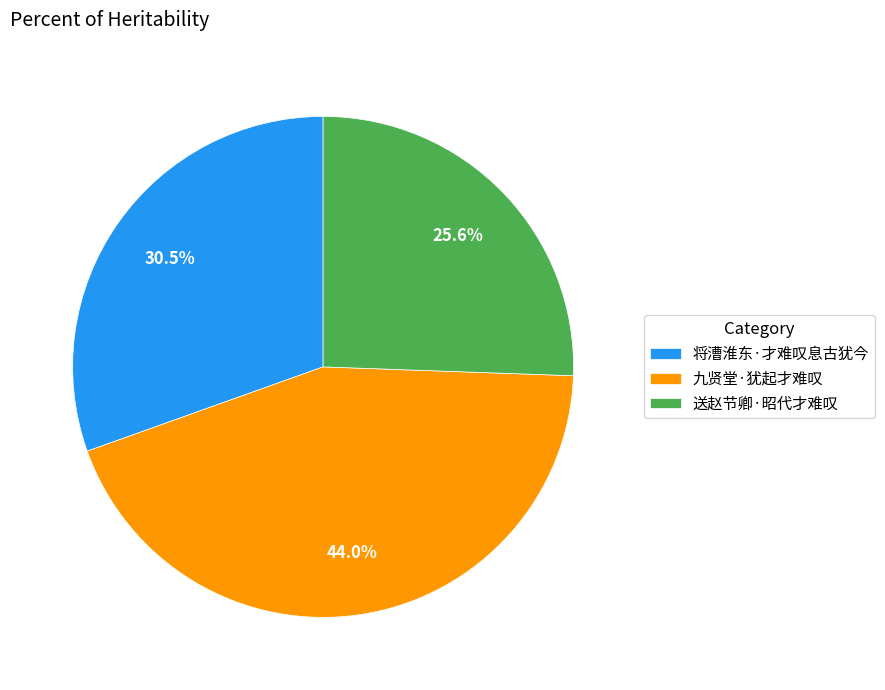

Approximately how many times larger is the value at 送赵节卿·昭代才难叹 compared to 将漕淮东·才难叹息古犹今?

0.8